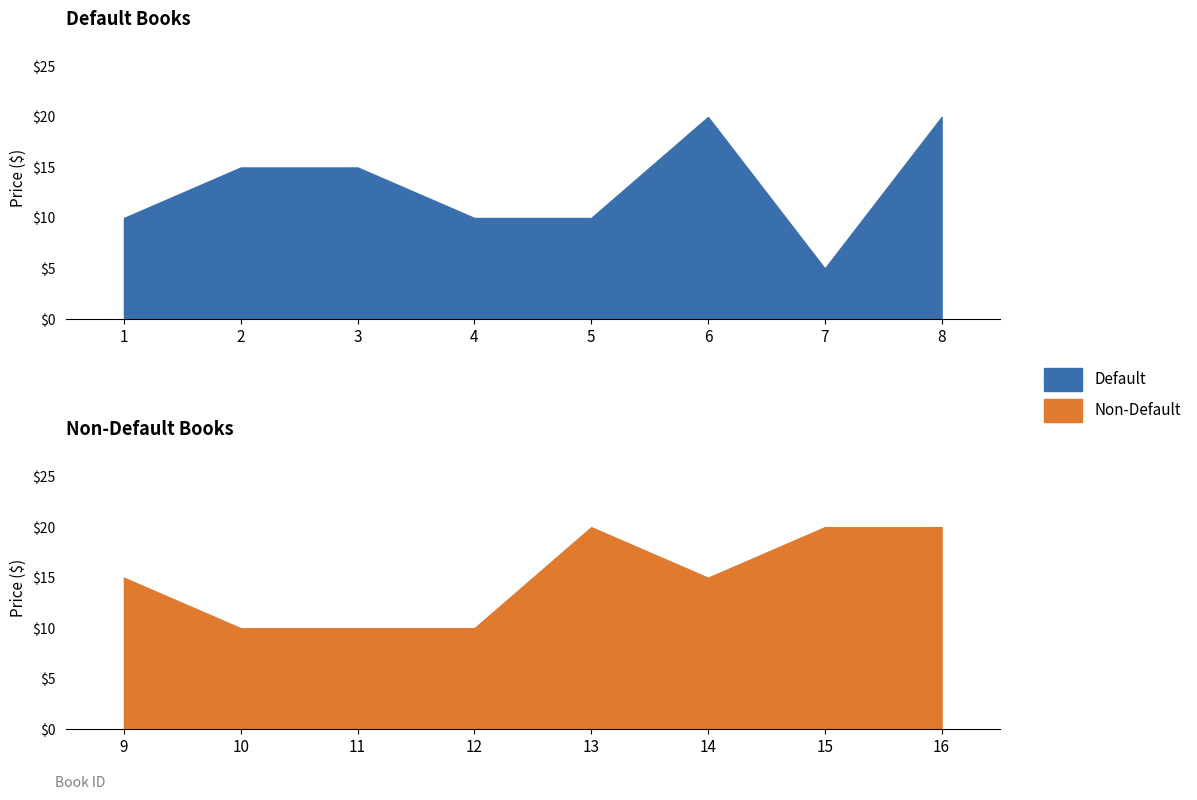

Which series has the largest total across all categories?

Non-Default